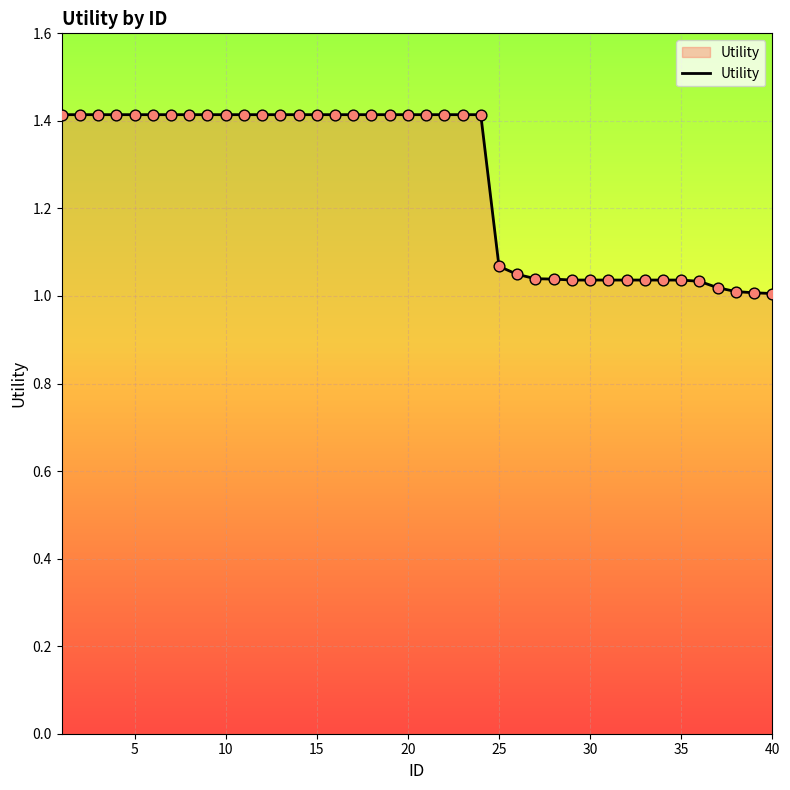

What is the greatest value displayed?

1.4